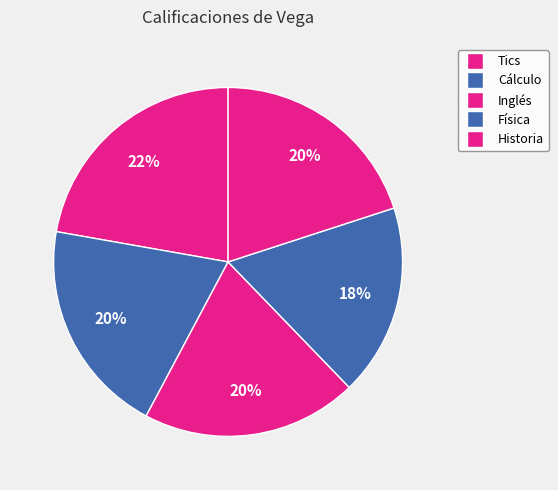

What is the smallest slice in the pie chart?

Física